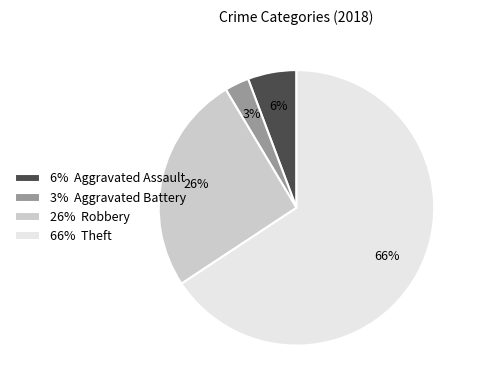

To the nearest percent, what is the average slice percentage?

25%